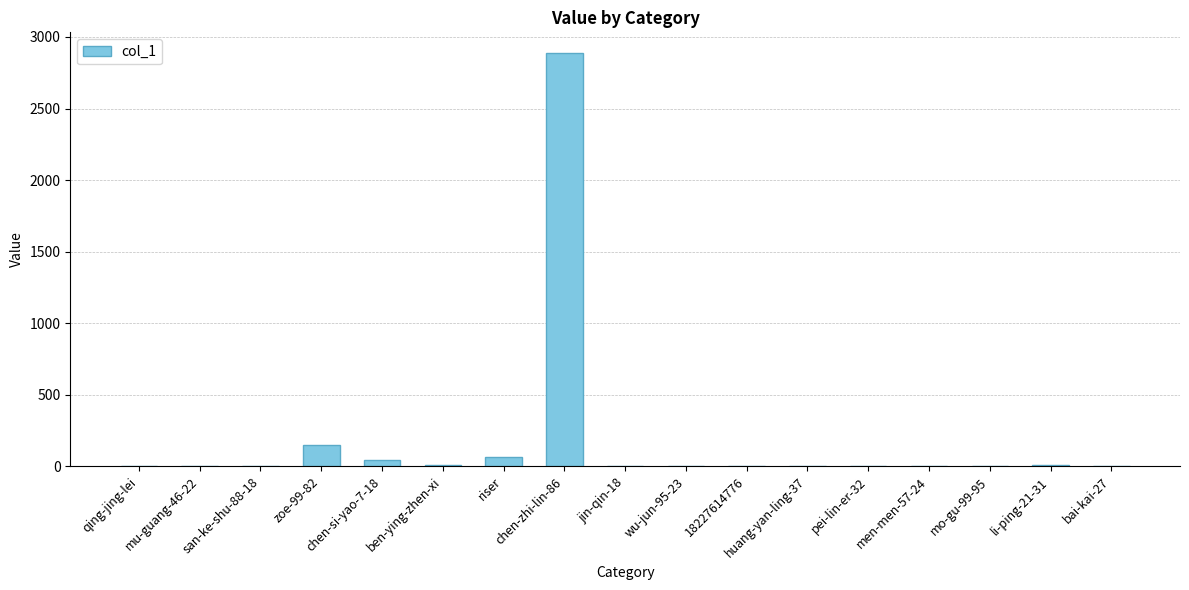

What is the sum of all values?

3174